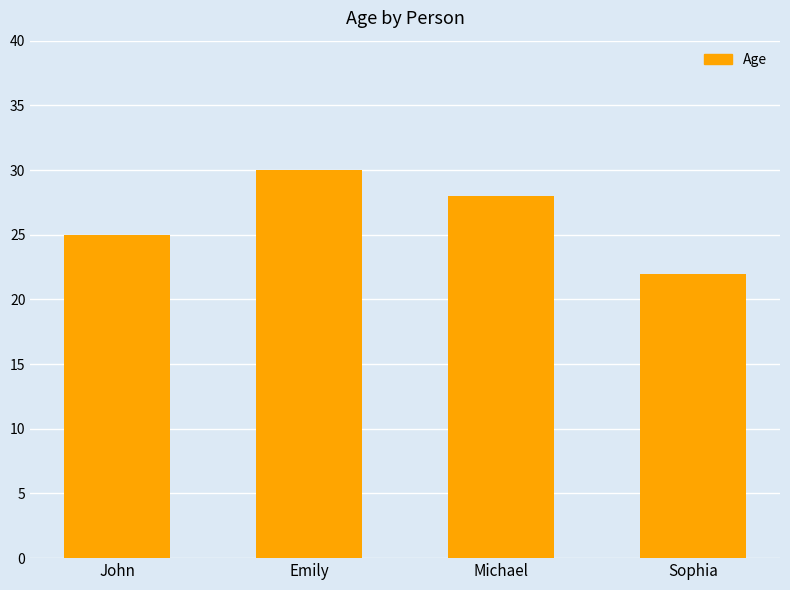

What is the average value?

26